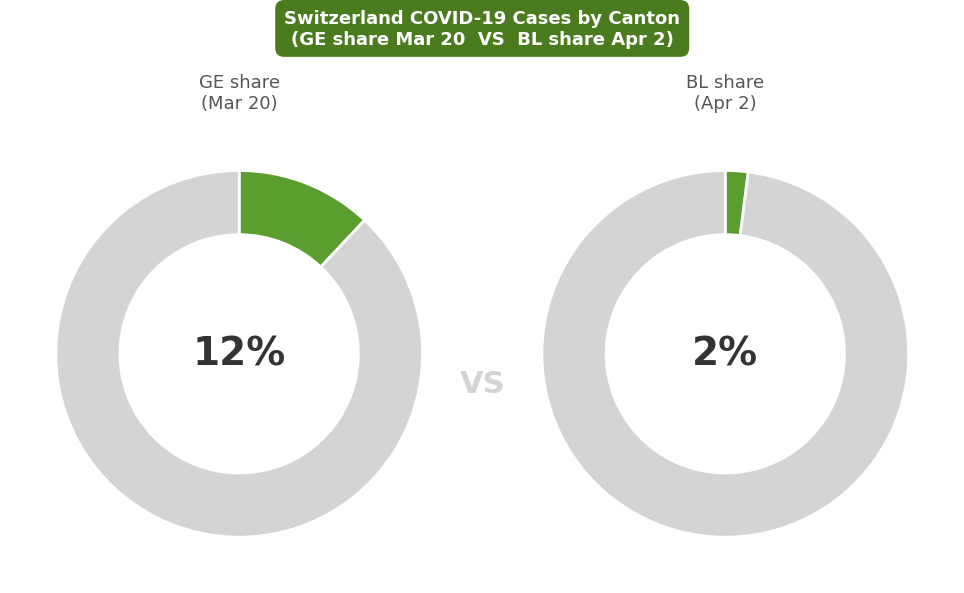

Does 2020-03-09 account for over 50% of the chart?

No